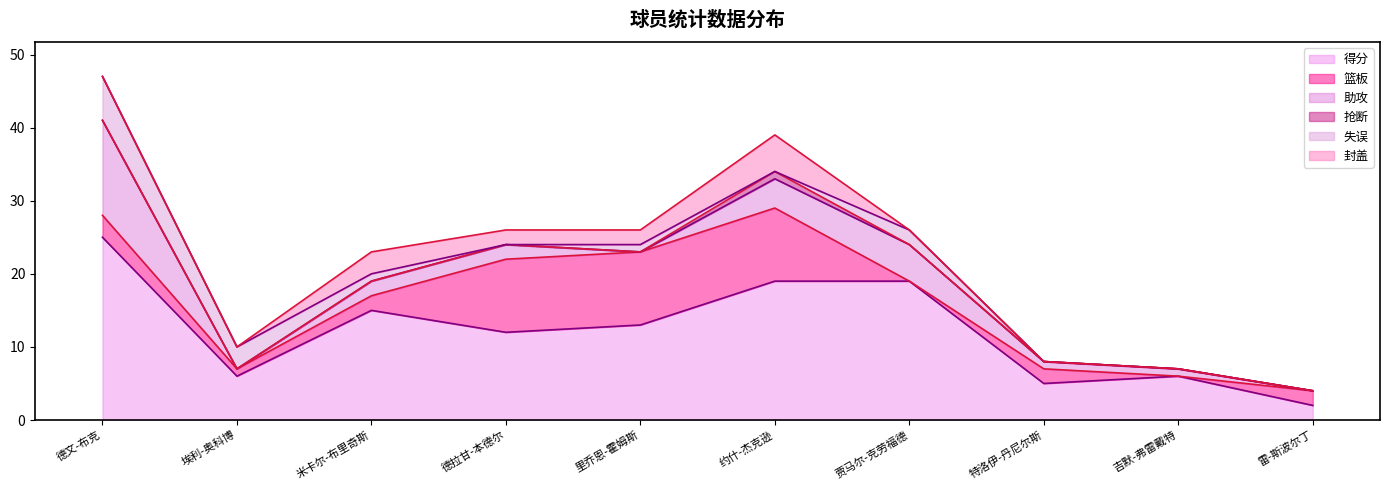

How many 失误 values are between 0 and 2?

8